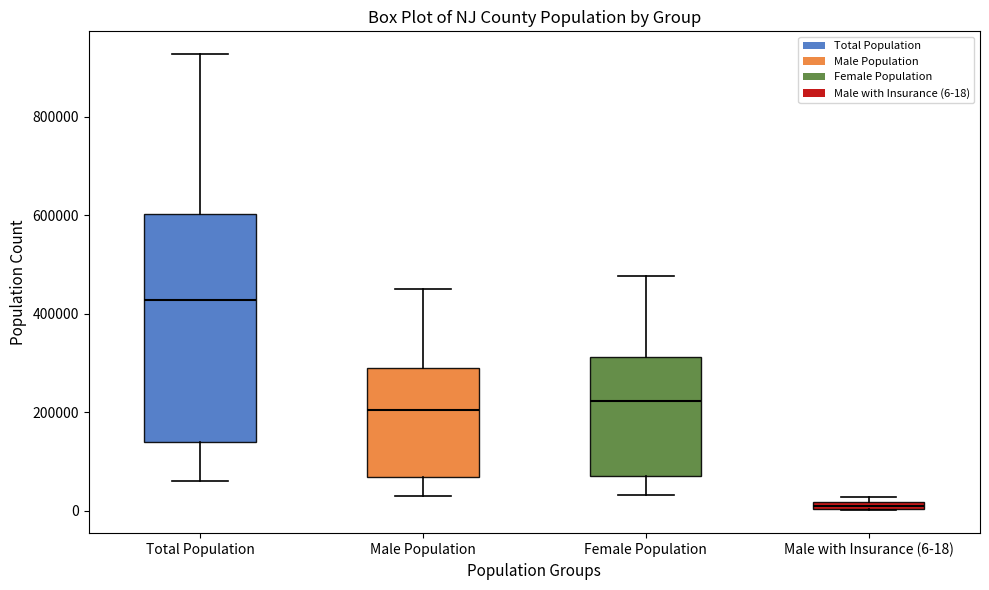

Which box is the tallest, from its lower edge to its upper edge?

Total Population